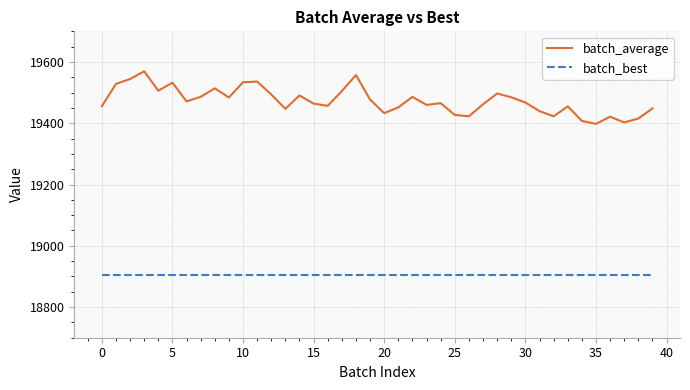

True or false: batch_best and batch_average intersect in this chart.

False